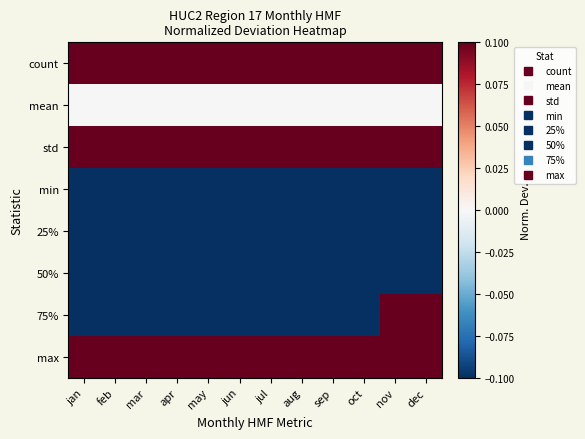

Which series has the largest total across all categories?

count